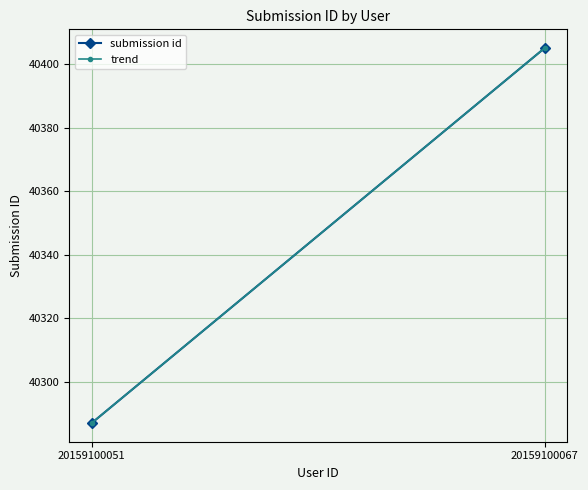

Which label corresponds to the smallest value in the chart?

20159100051